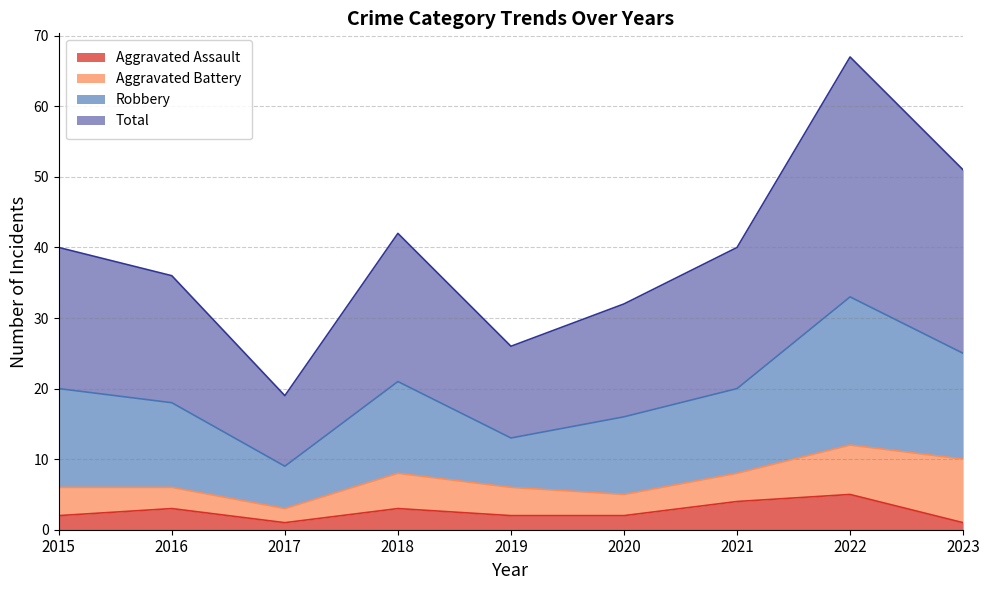

What is the value of the Aggravated Assault point at the 9th from the left?

1